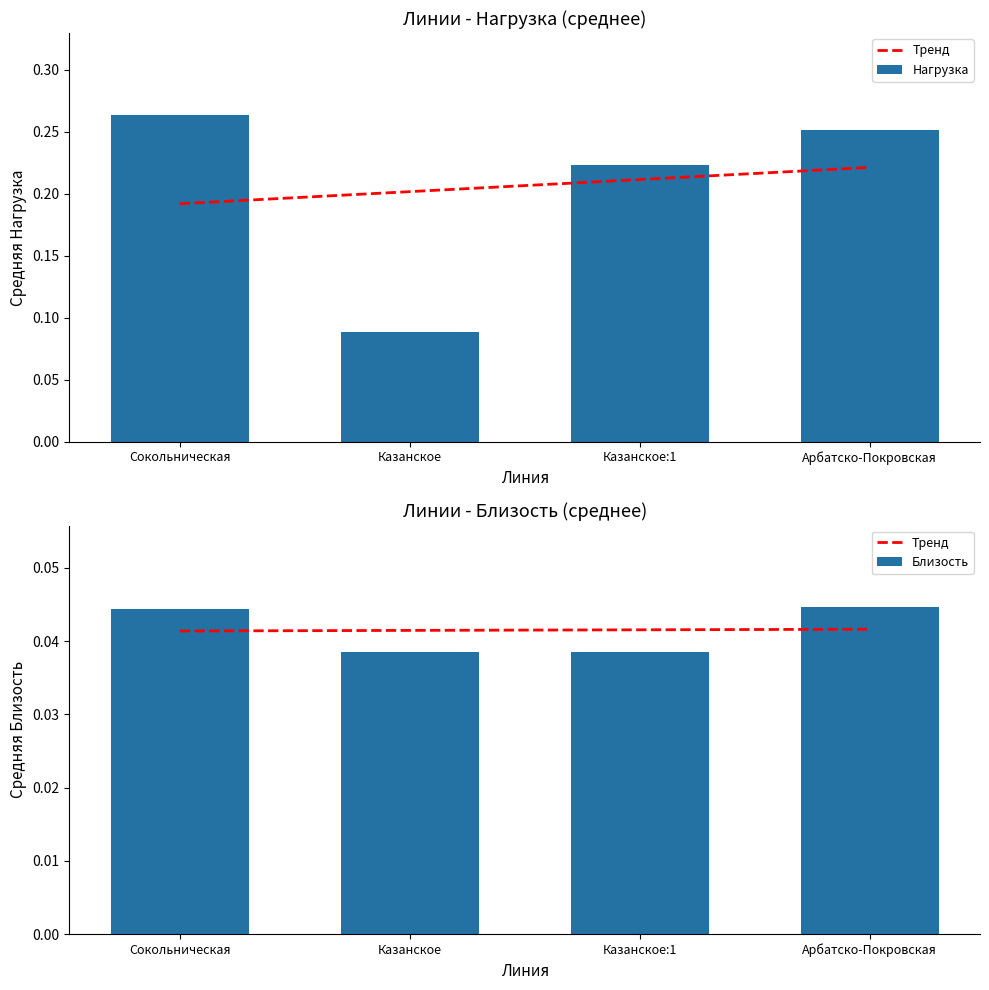

How many Нагрузка values are between 0 and 1?

4